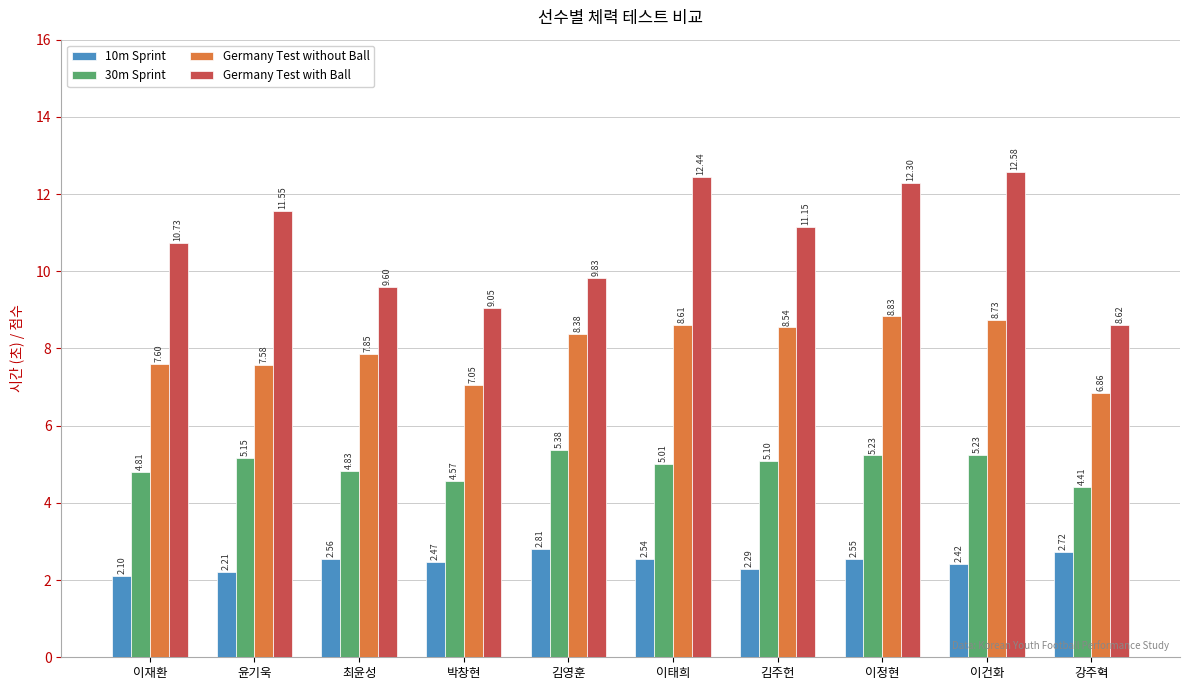

List the labels in order of Germany Test without Ball value, largest first.

이정현, 이건화, 이태희, 김주헌, 김영훈, 최윤성, 이재환, 윤기욱, 박창현, 강주혁